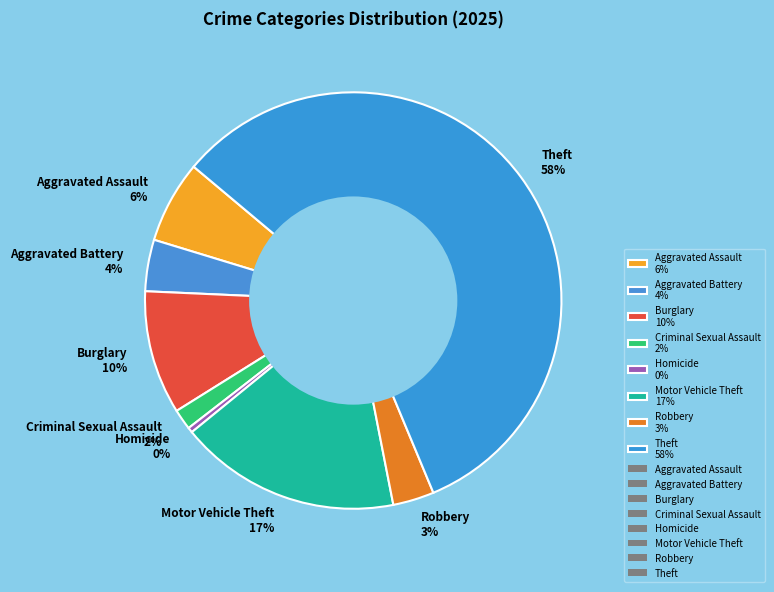

Is it true that Motor Vehicle Theft is 7% of the pie?

False